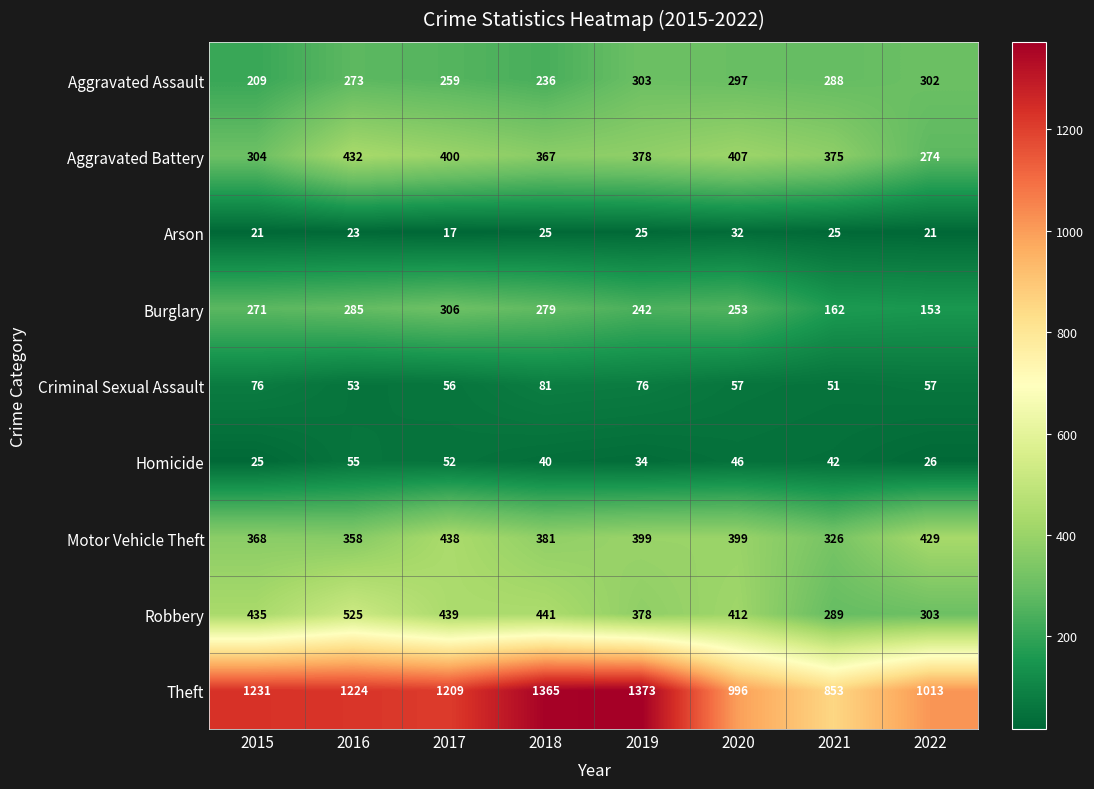

What is the difference between the second highest and minimum values in the Aggravated Assault series?

93